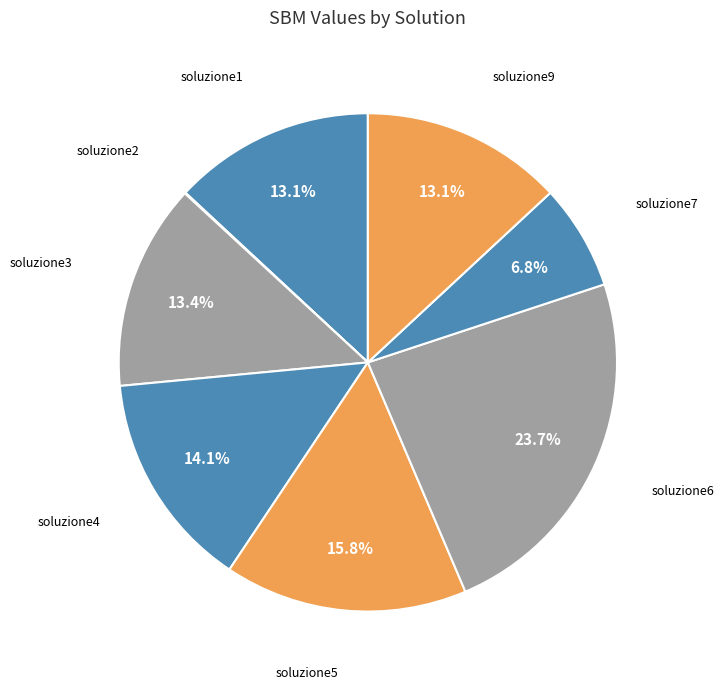

To the nearest percent, what is the average slice percentage?

12%